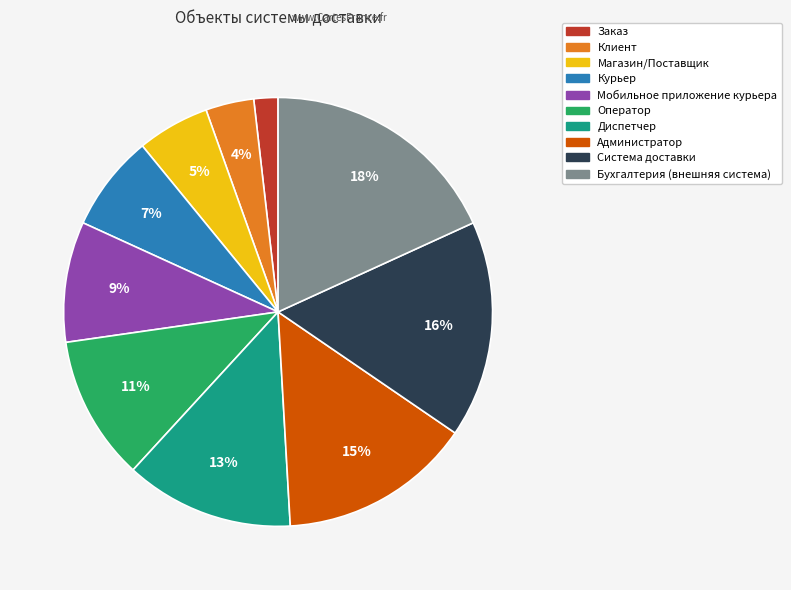

Is there any slice that represents more than half of the pie?

No